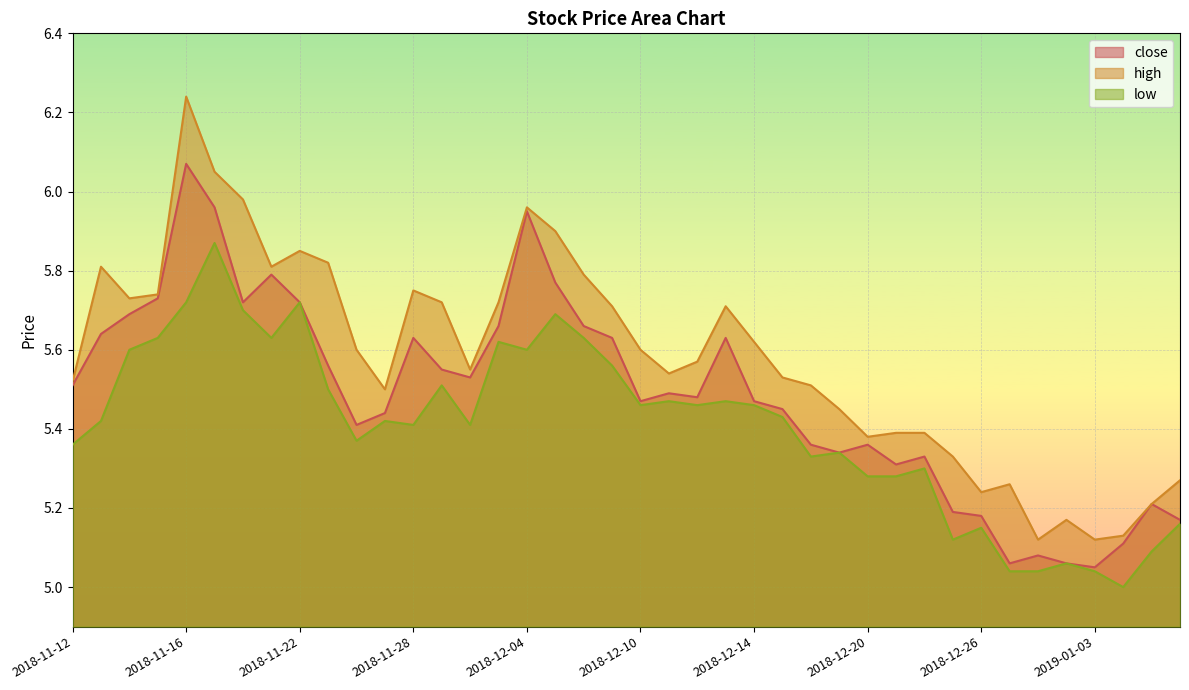

What are all the series names shown in the legend?

close, high, low